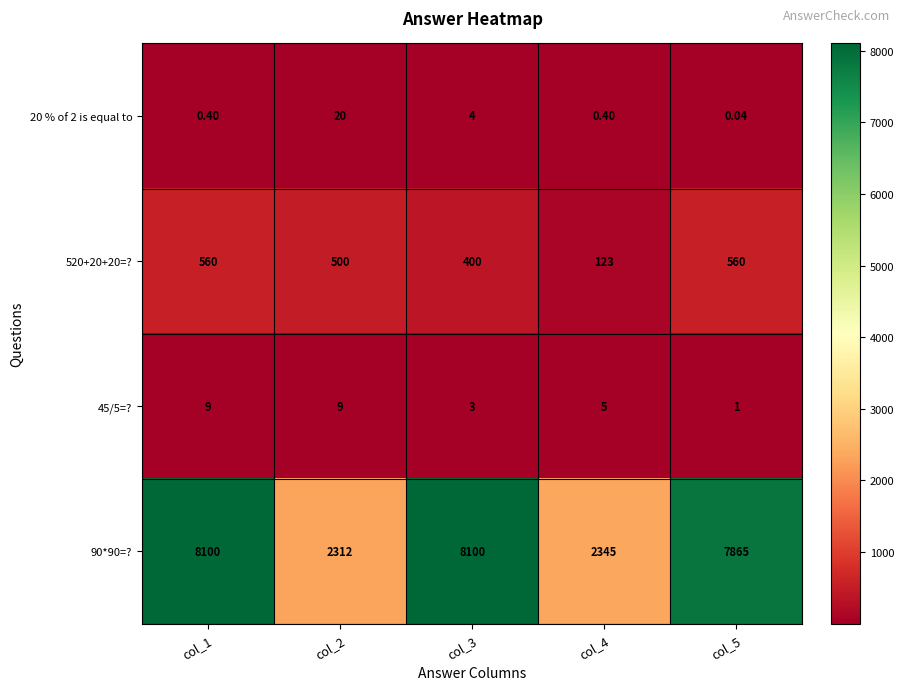

What is the maximum value shown in the chart?

8100.0